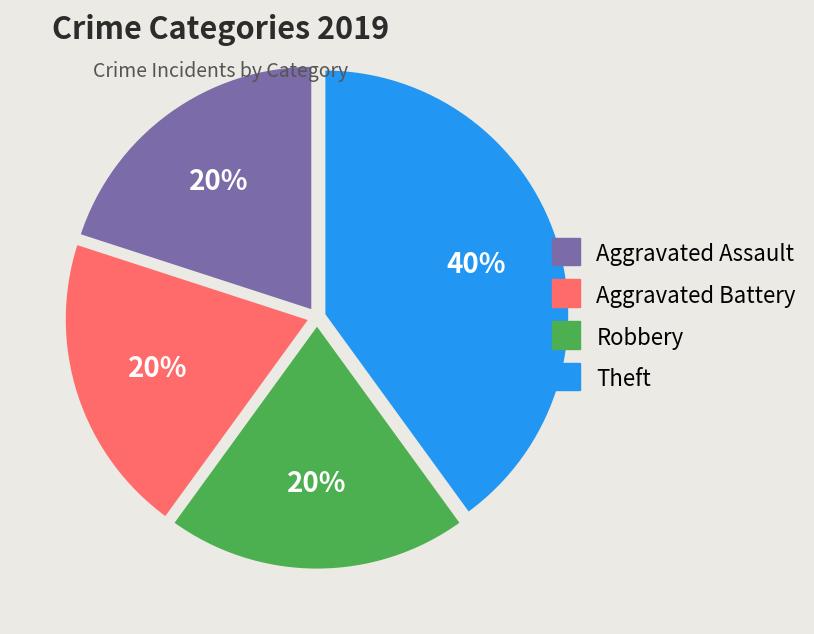

Do Robbery and Theft together represent more than half of the pie?

Yes